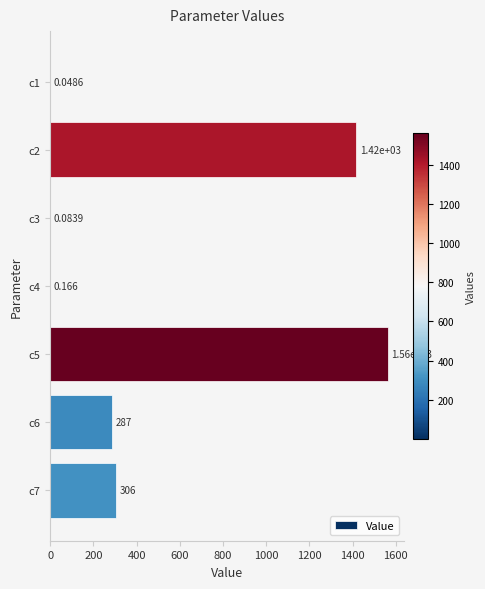

Count the number of values greater than 286.

4